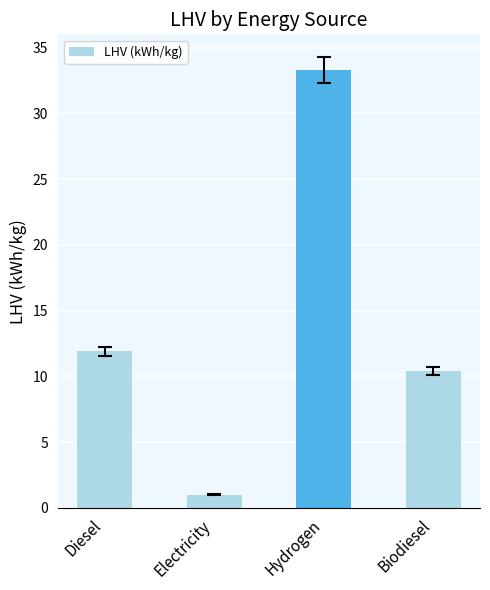

What is the sum of all values?

56.6